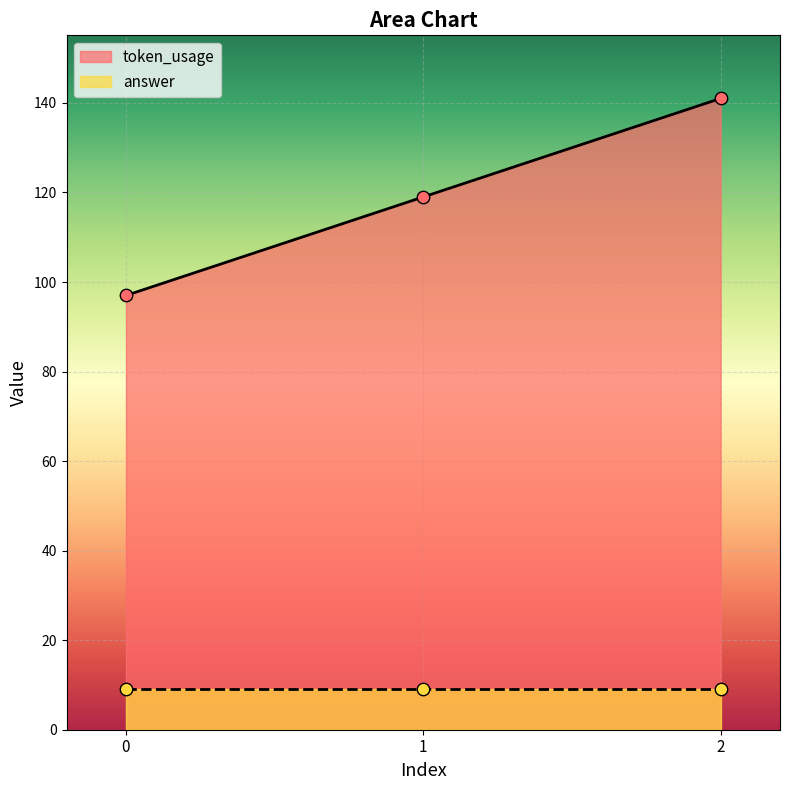

Approximately how many times larger is the value at 0 compared to 1?

0.8